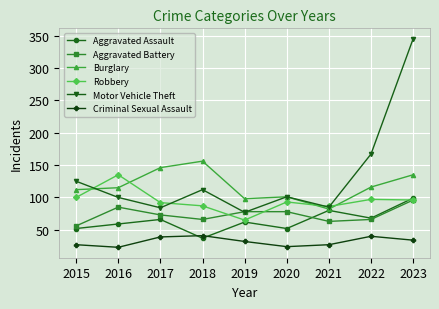

What is the difference between the maximum and minimum values in the Burglary series?

74